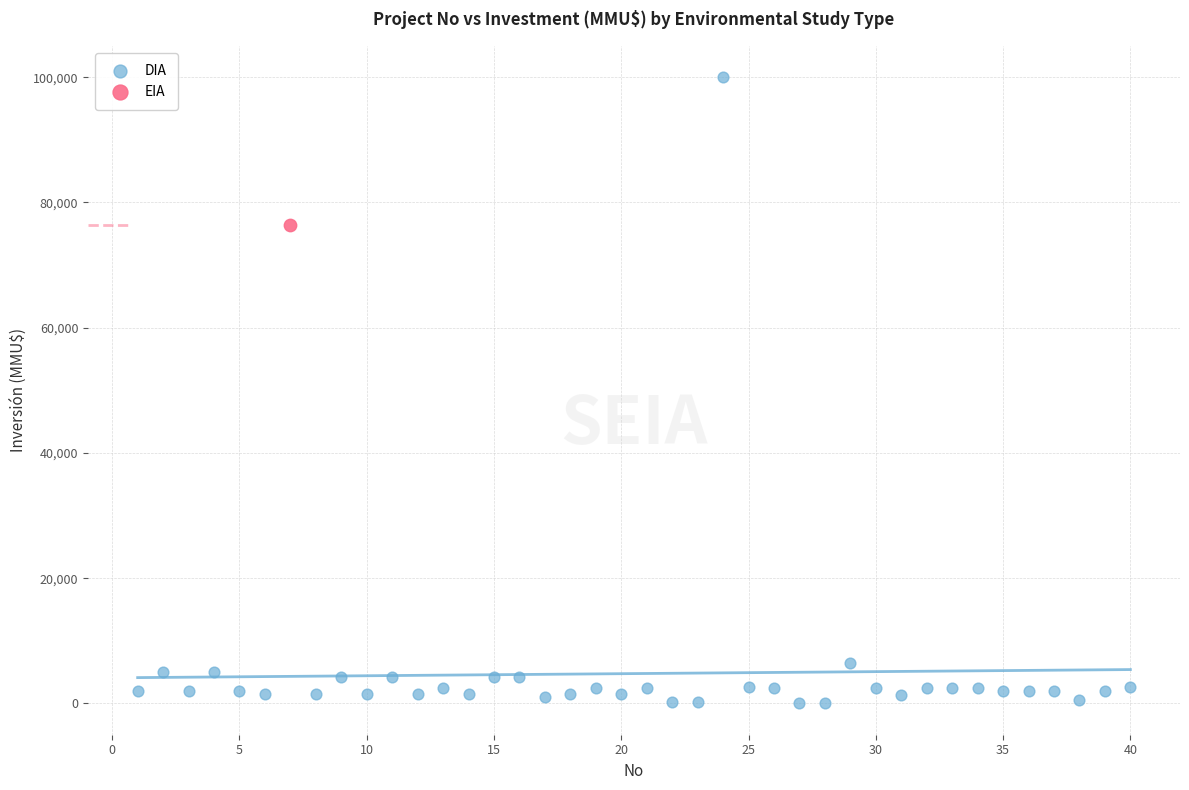

What are all the series names shown in the legend?

DIA, EIA